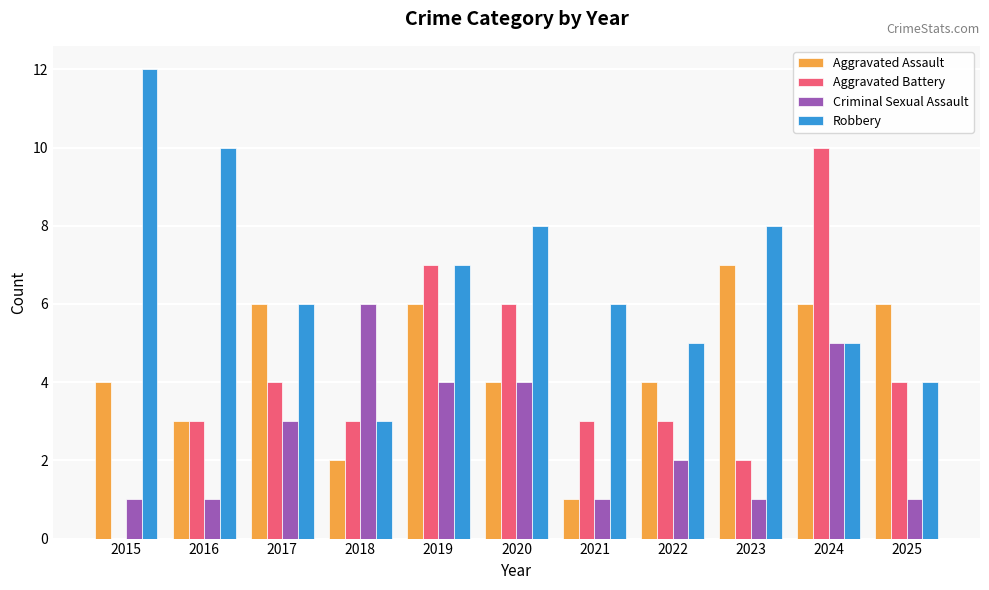

How many data points does each series have?

11